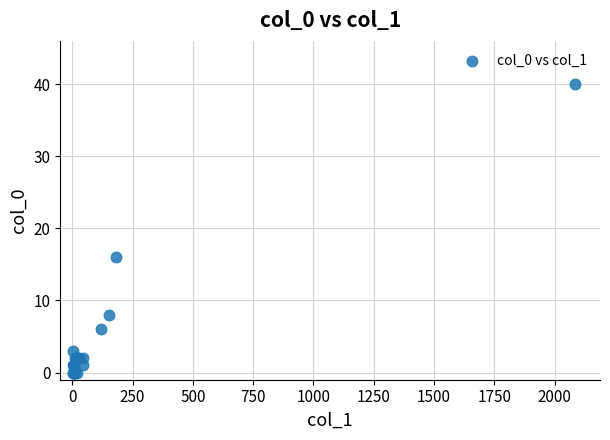

What Y value in the scatter plot is closest to 20?

16